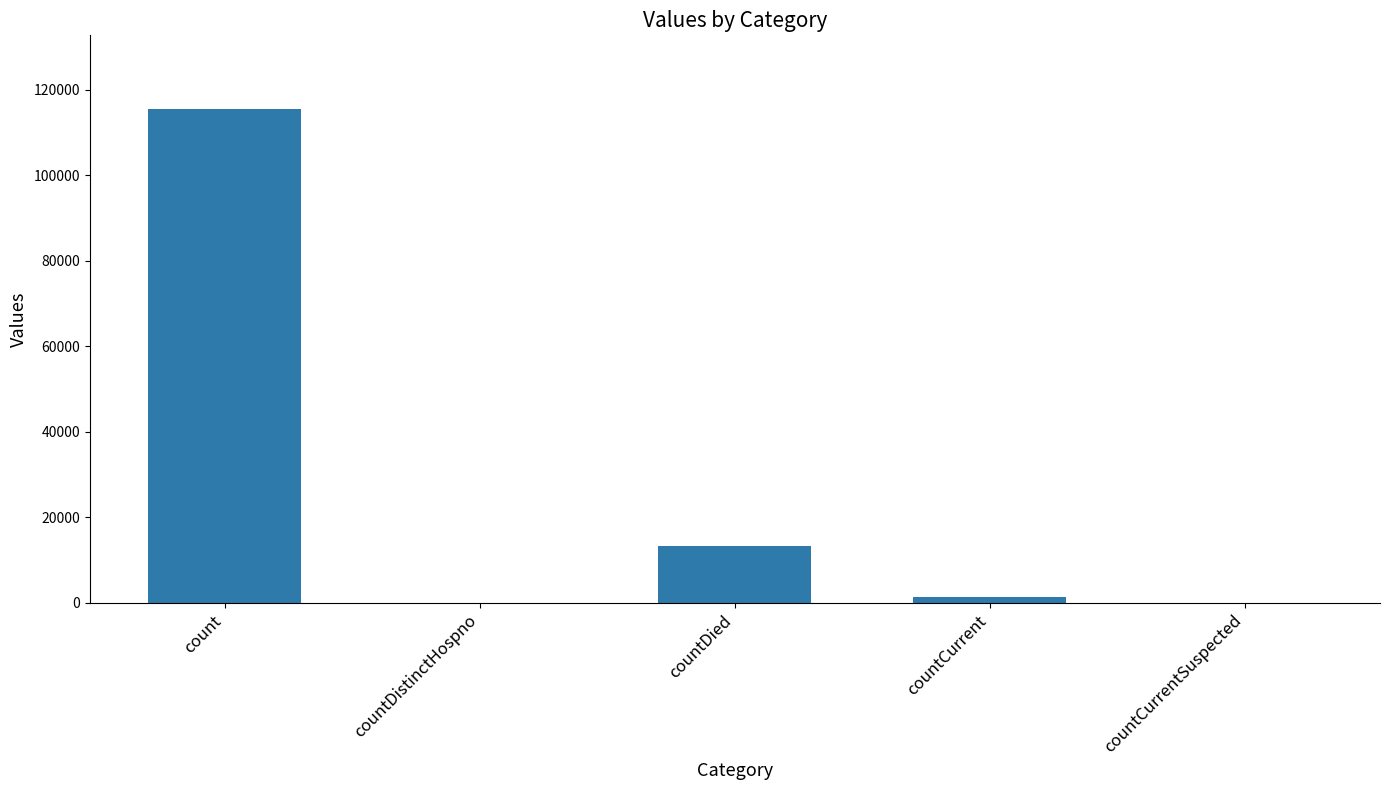

Reading right to left, what are all the values shown in this chart?

0	1383	13343	0	115379